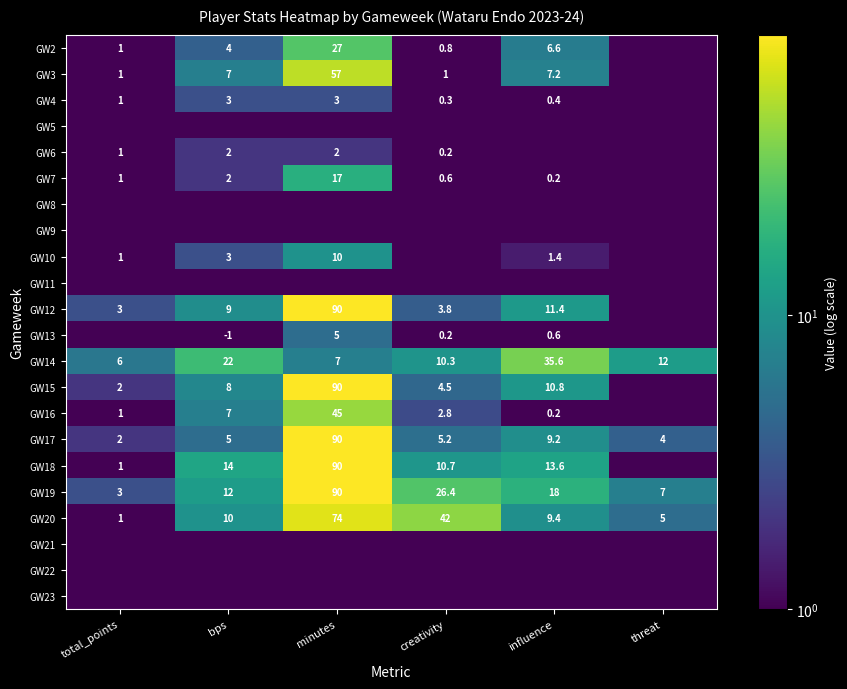

What is the approximate value of GW20 at total_points?

1.0